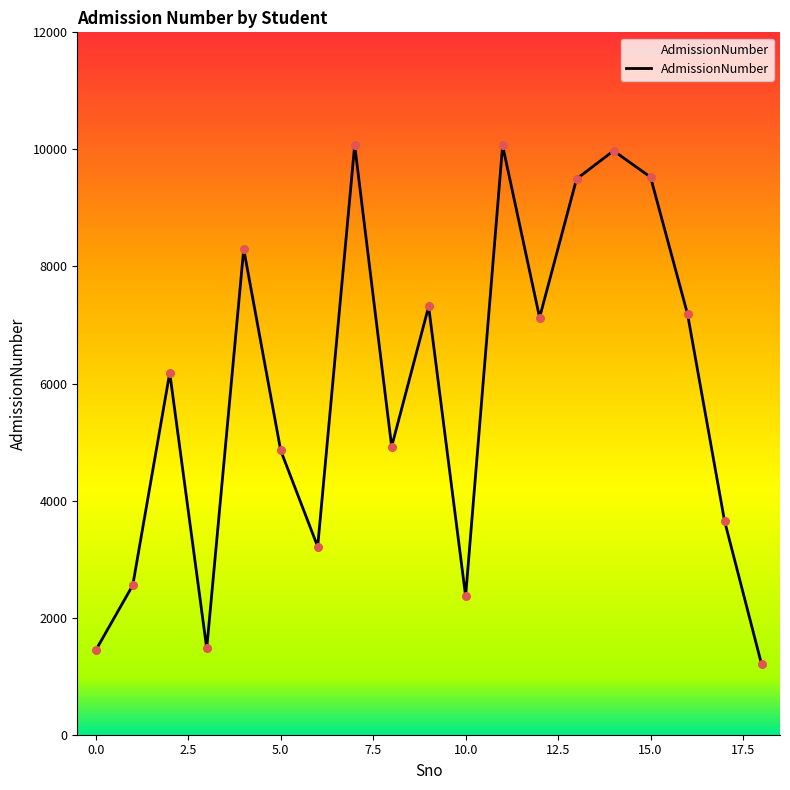

What is the difference between the maximum and minimum values?

8866